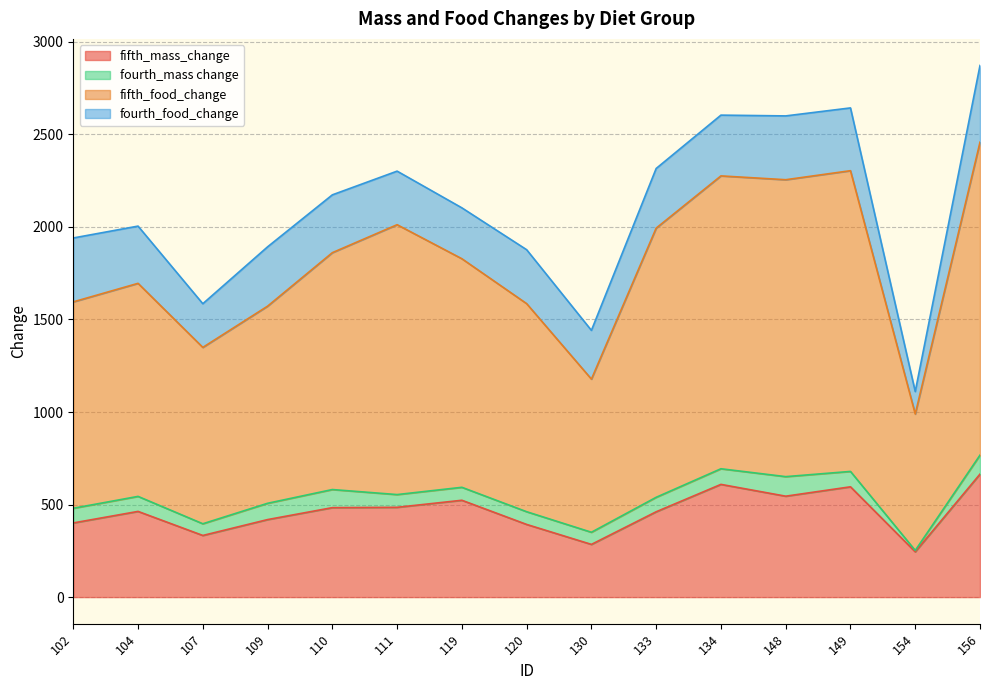

True or false: fifth_food_change and fifth_mass_change cross at least once.

False